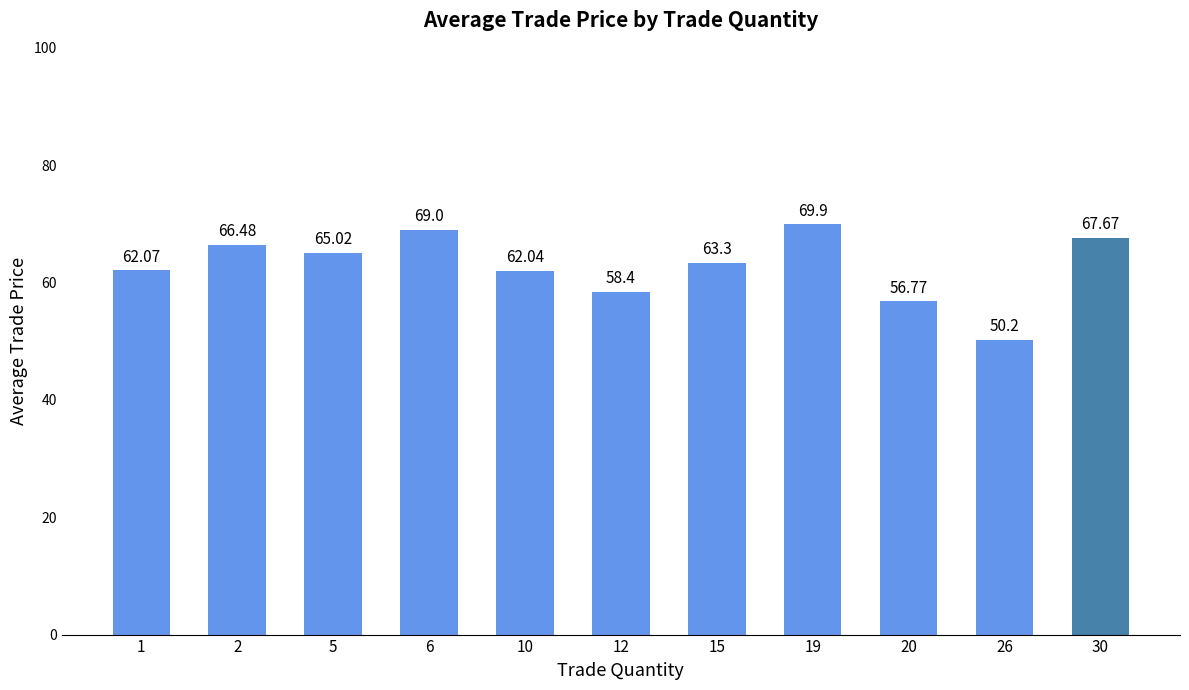

What is the average value?

62.8